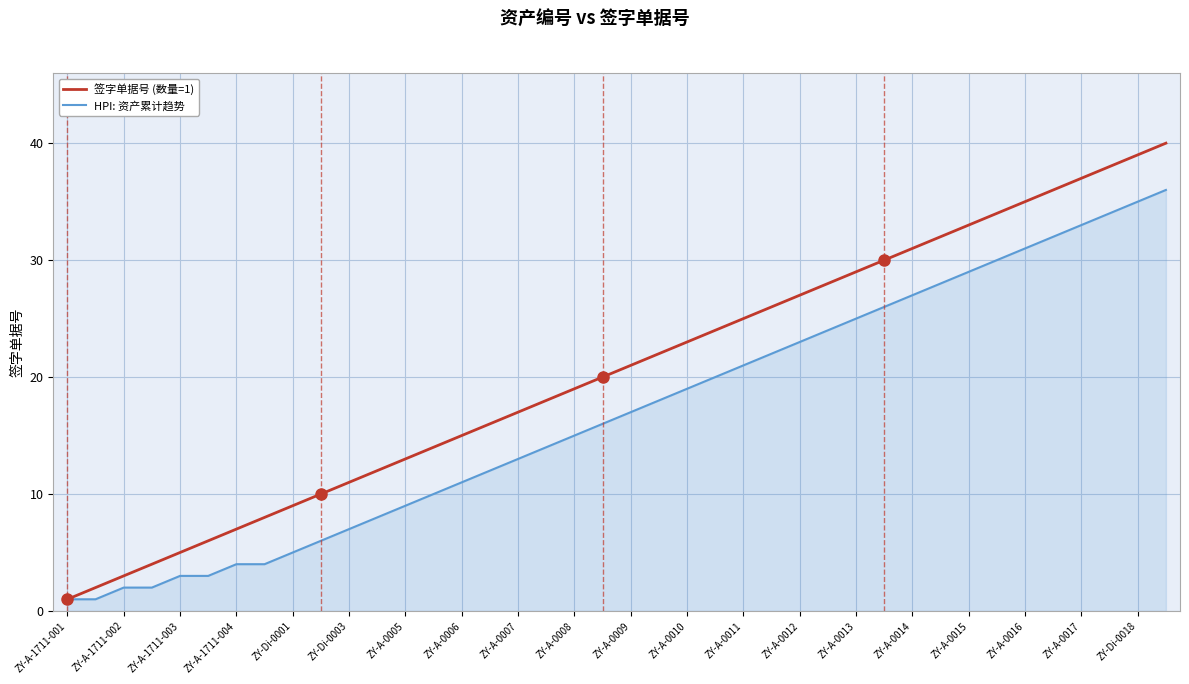

Which series has the widest spread of values?

签字单据号 (数量=1)